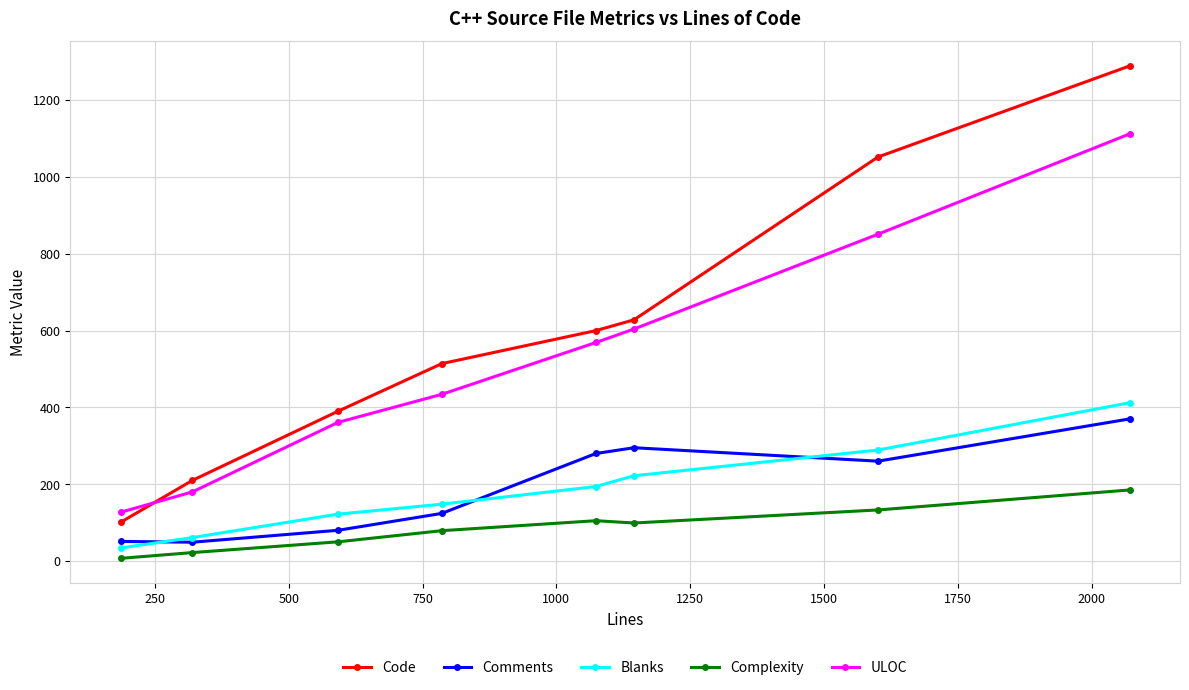

Which series has the widest spread of values?

Code